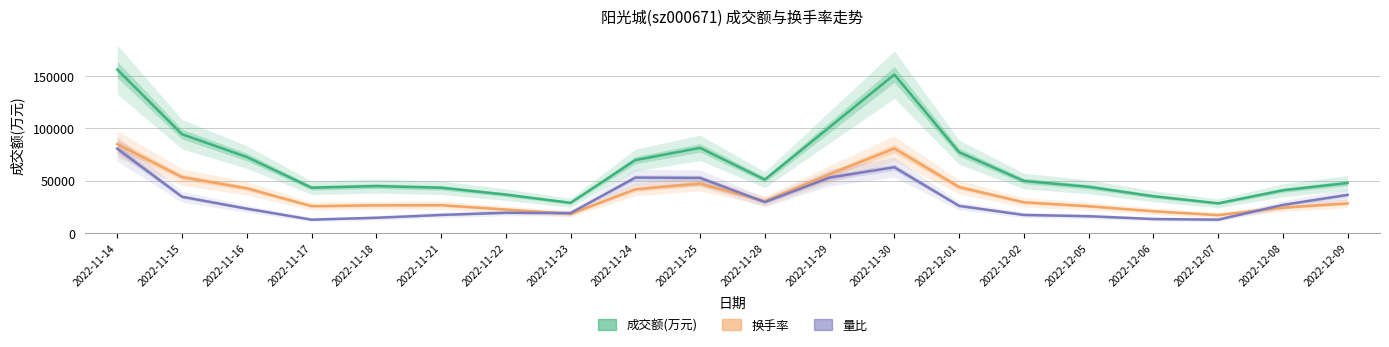

Is the value of 成交额(万元) at 2022-11-29 greater than the value of 量比(×30000) at 2022-11-29?

Yes